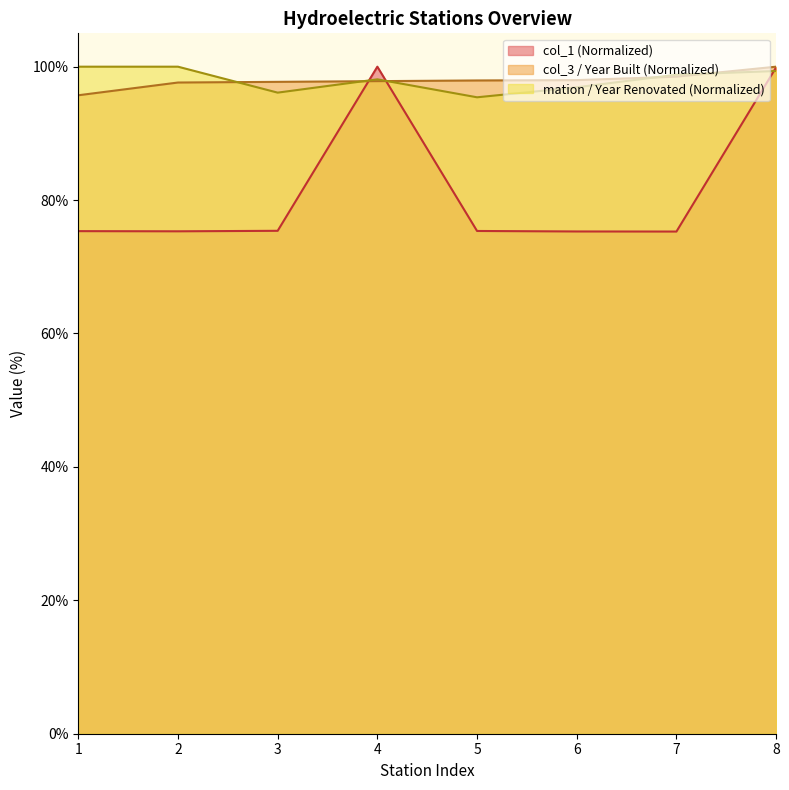

Does the chart have visible grid lines?

No